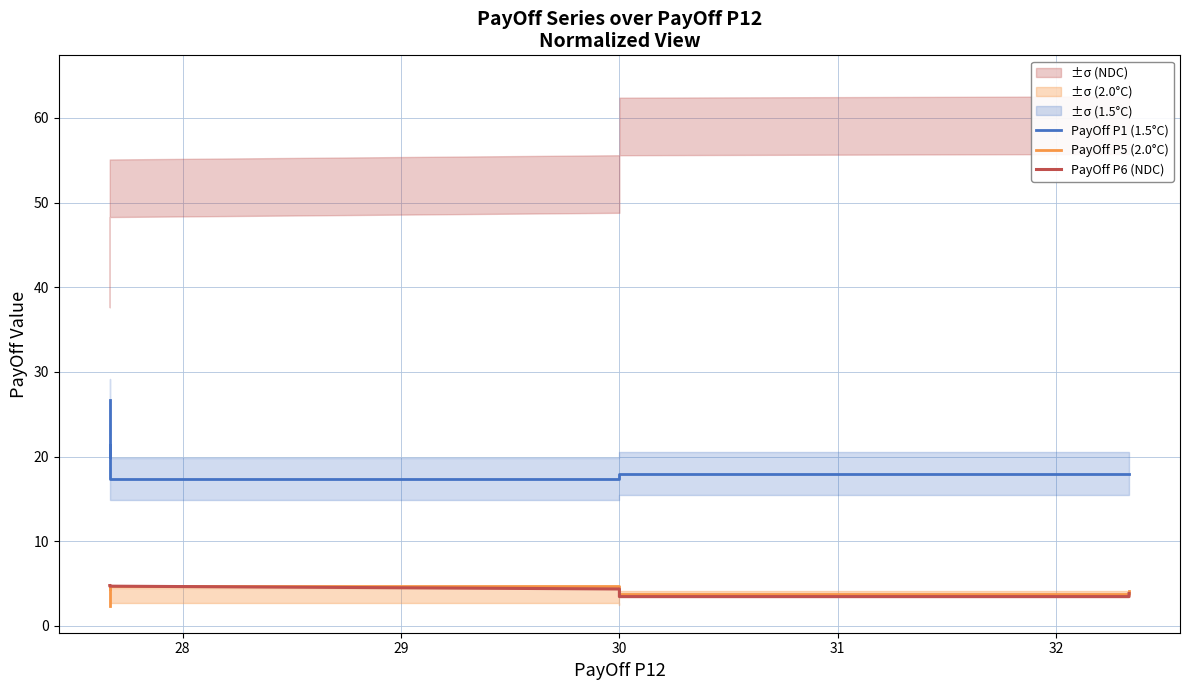

Which series changed the most between 26 and 30?

PayOff P1 (1.5°C)